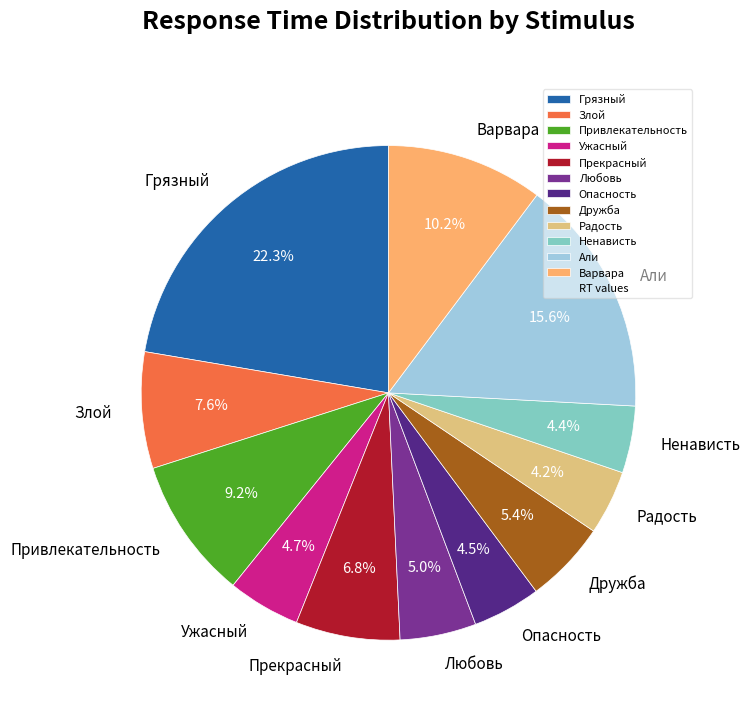

Which category has the biggest portion of the pie?

Грязный